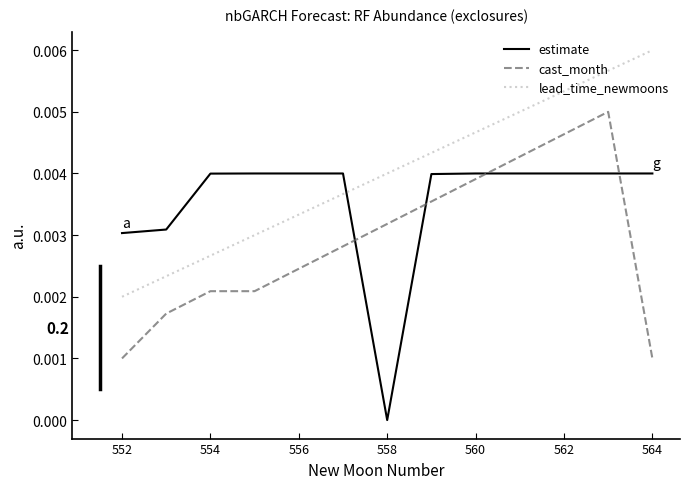

Rank the series by their maximum value, from lowest to highest.

estimate, cast_month, lead_time_newmoons